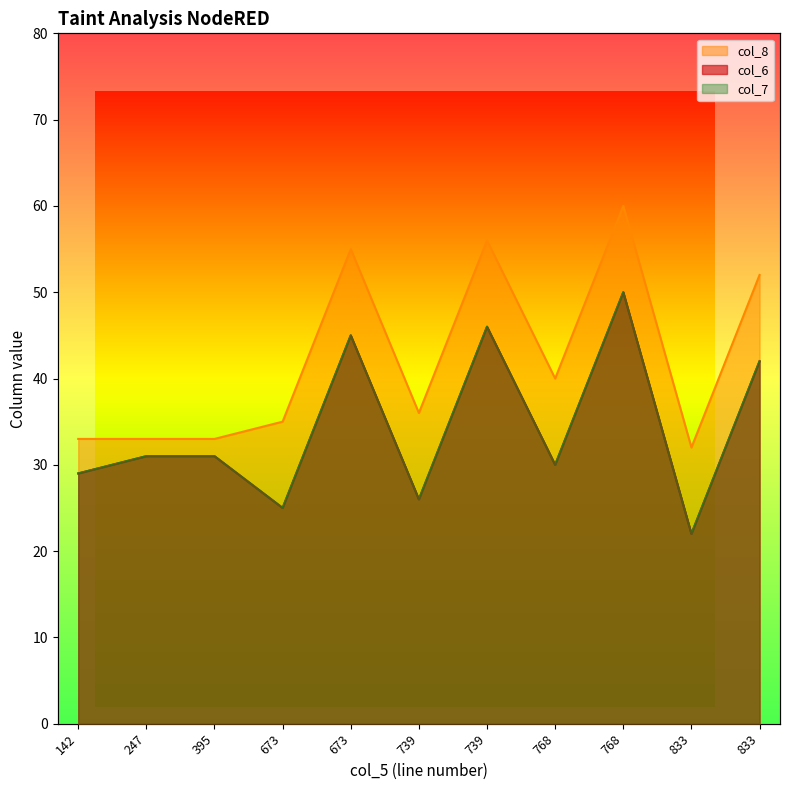

Is it true that col_7 equals 6 at 739?

False